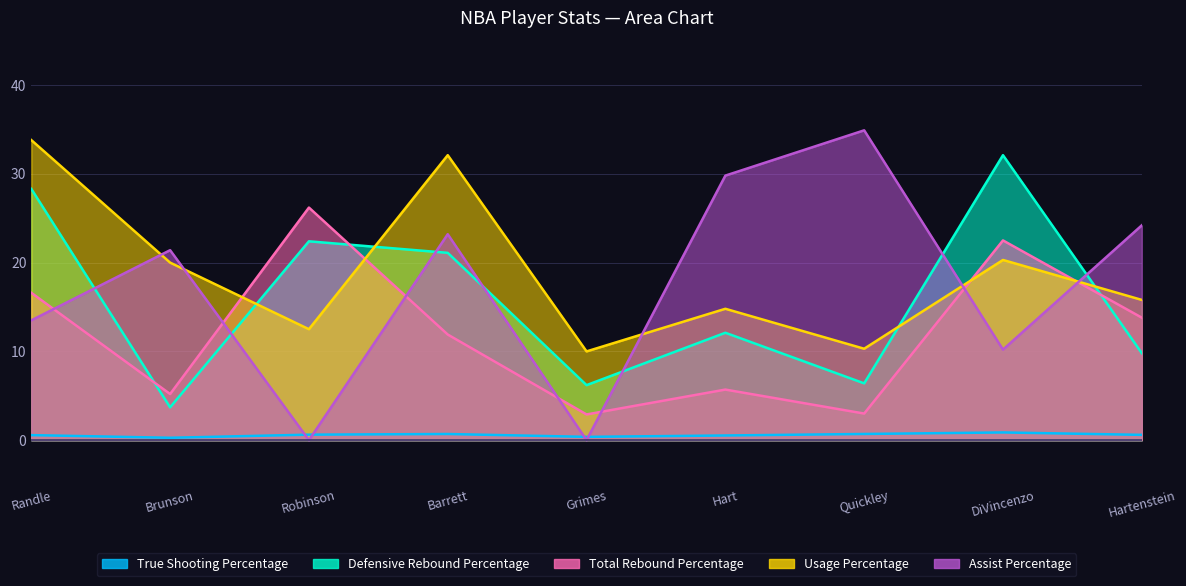

What are all the series names shown in the legend?

True Shooting Percentage, Defensive Rebound Percentage, Total Rebound Percentage, Usage Percentage, Assist Percentage